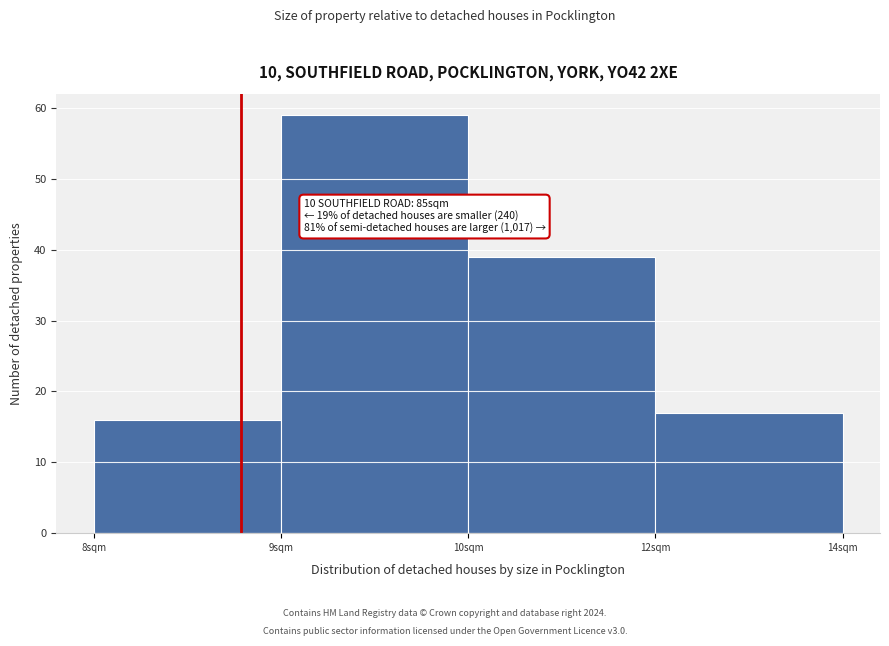

Reading right to left, extract all data points from this chart.

12sqm=17	10sqm=39	9sqm=59	8sqm=16